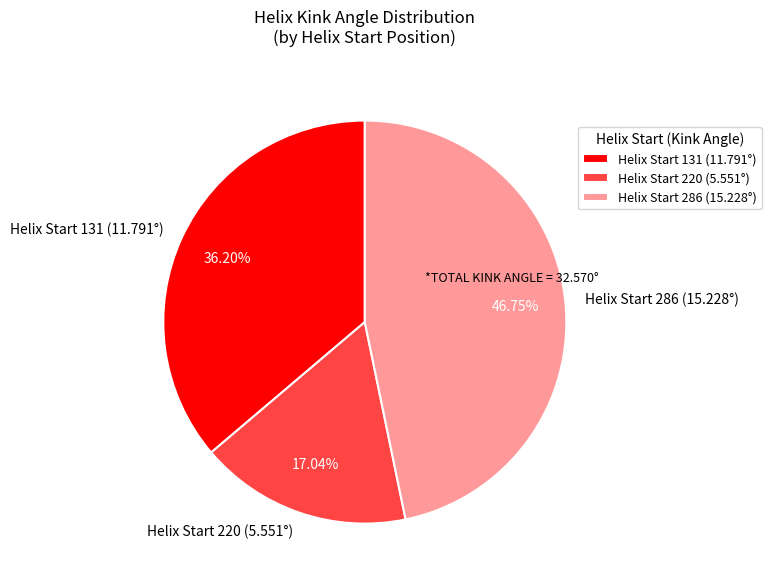

Which slice is the smallest?

Helix Start 220 (5.551°)